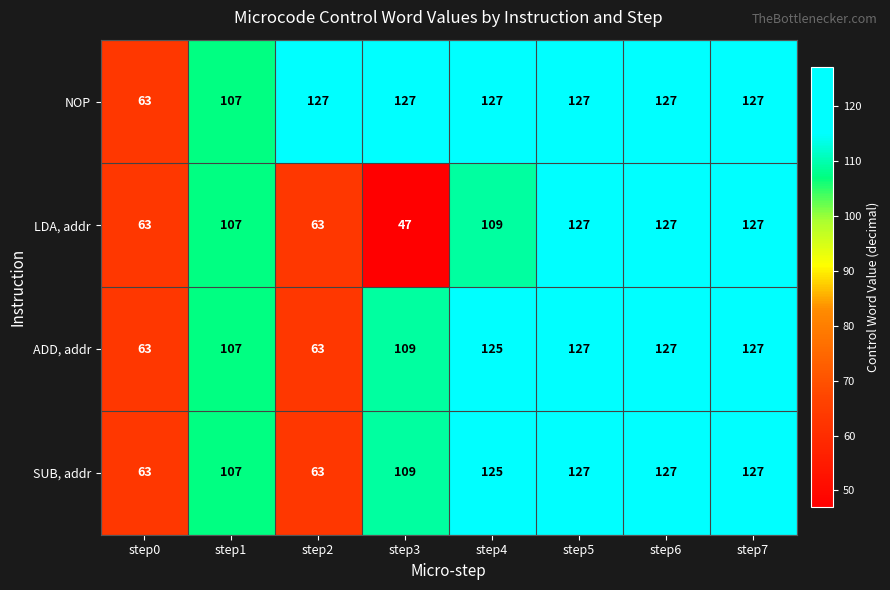

True or false: SUB, addr has a value of 38 at step2.

False